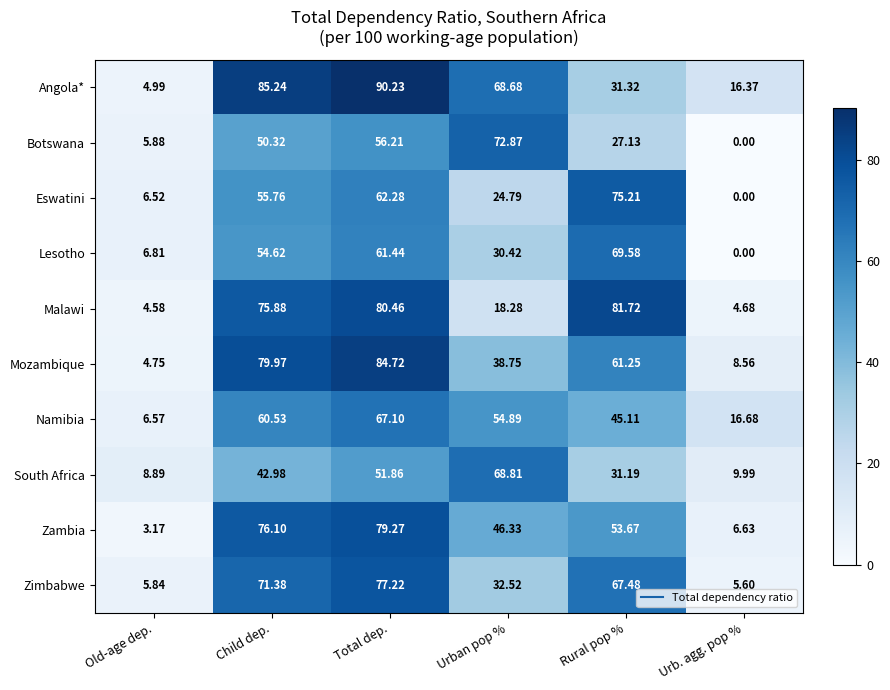

Which series has the largest total across all categories?

Angola*